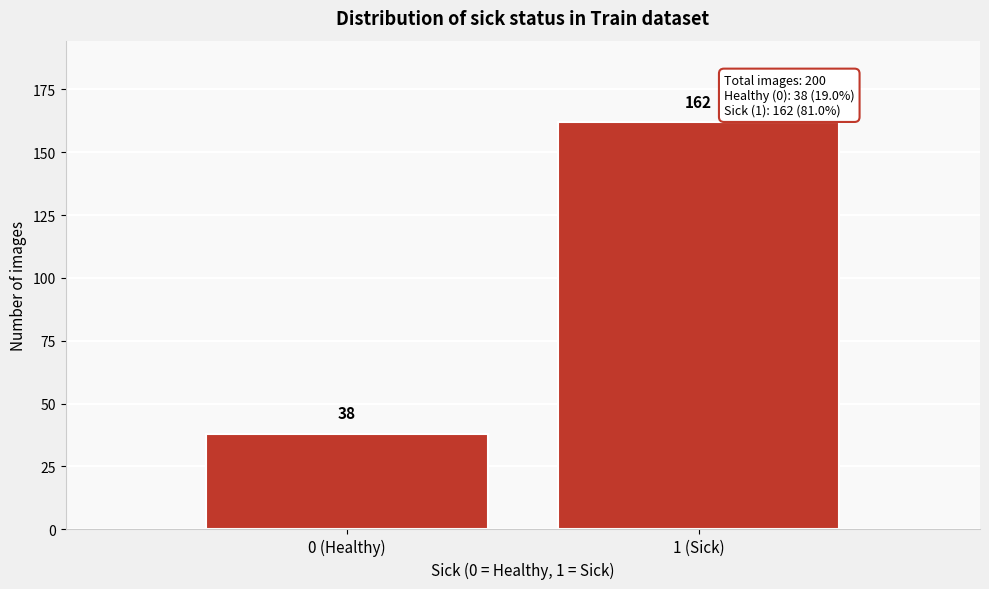

Reading left to right, transcribe all the data shown in this chart.

0 (Healthy)=38	1 (Sick)=162